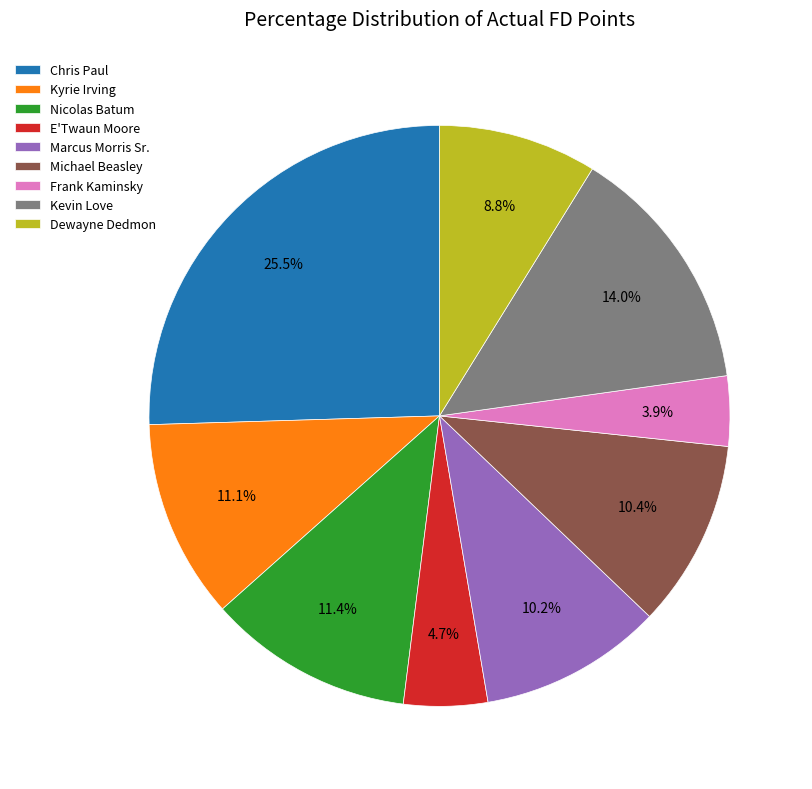

Is it true that Kyrie Irving is 11% of the pie?

True